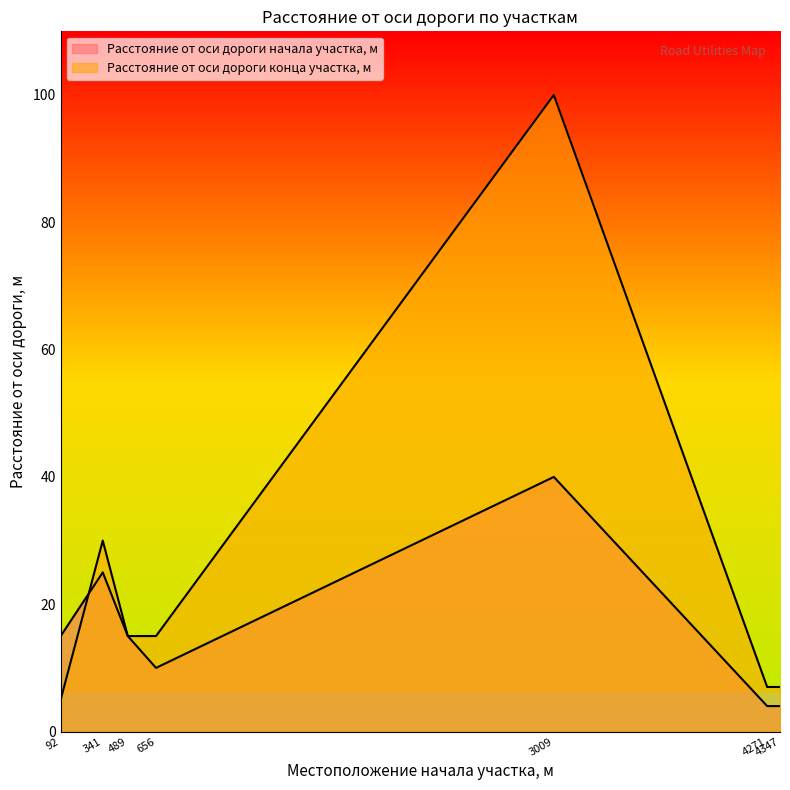

Rank the categories by Расстояние от оси дороги конца участка, м value from highest to lowest.

3009, 341, 489, 656, 4271, 4347, 92